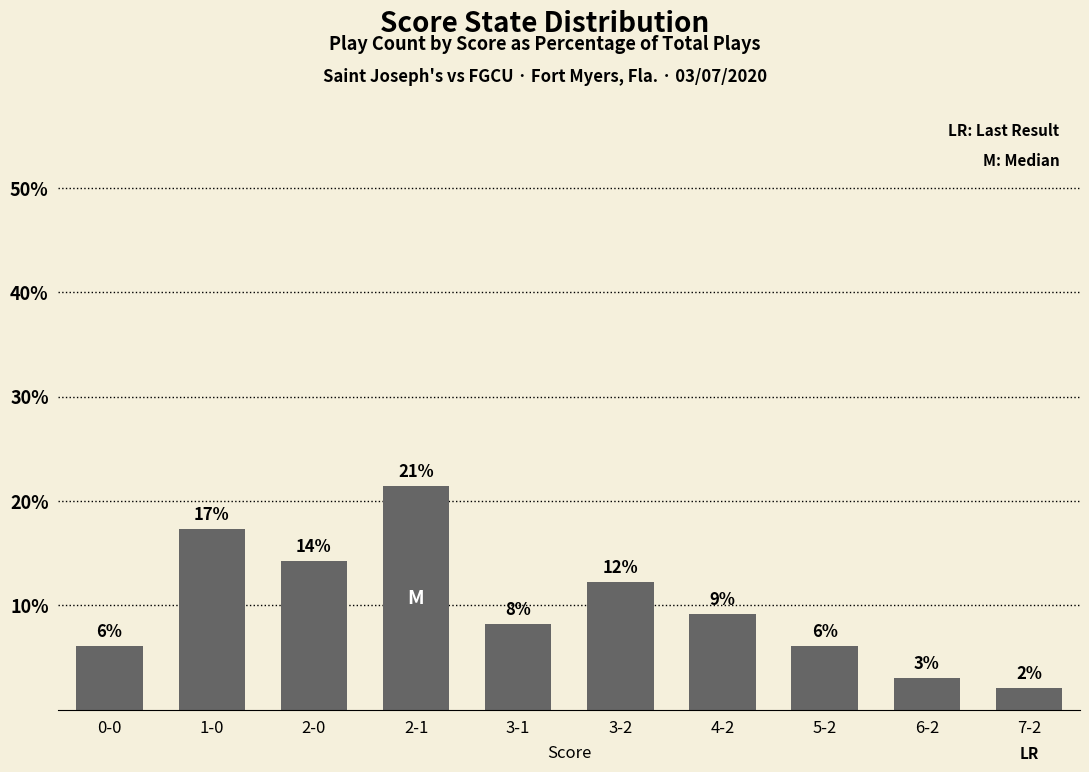

How many bars are there in total?

10